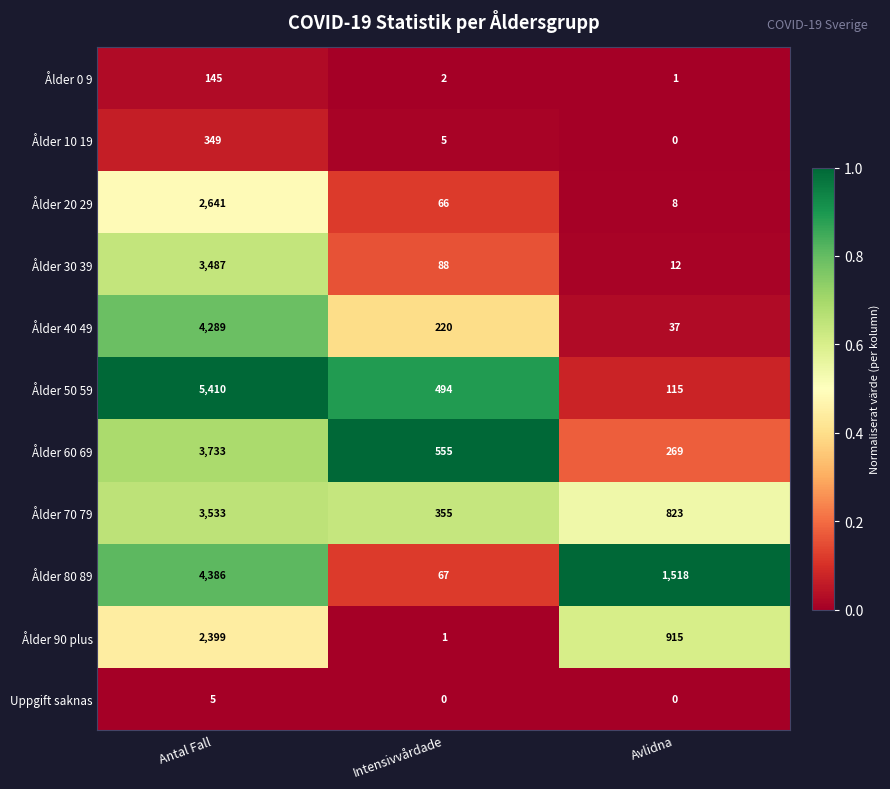

What is the difference between the maximum and minimum values in the Ålder 40 49 series?

4252